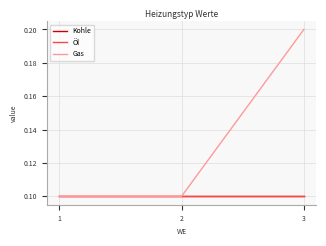

Is this an area chart (filled region under the line)?

No